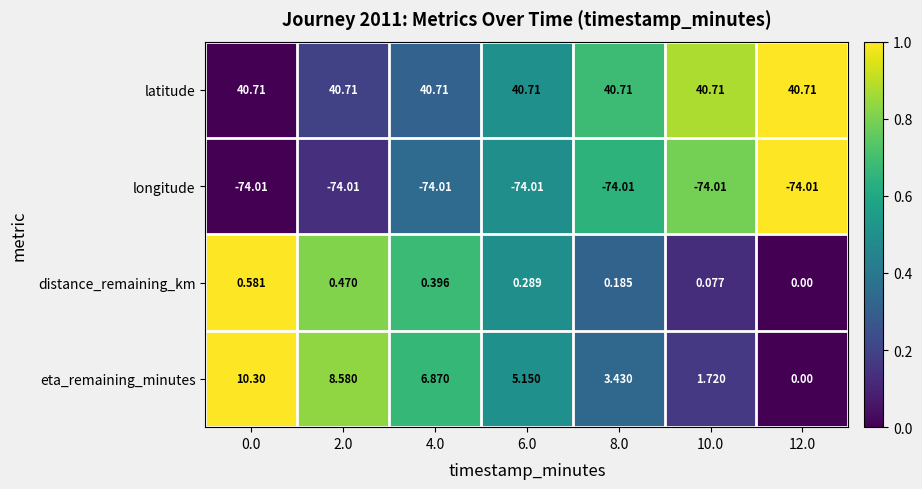

Between 2.0 and 8.0, which series saw the biggest shift?

eta_remaining_minutes